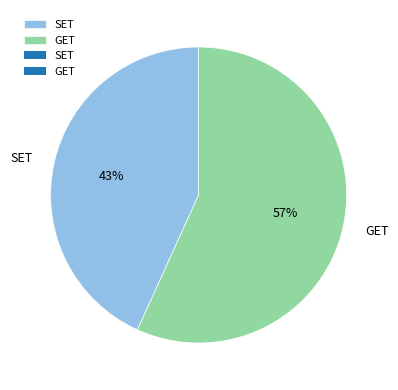

To the nearest percent, what portion does GET represent?

57%